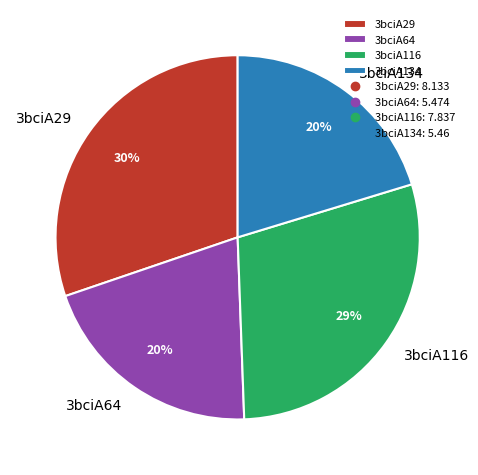

What percentage is the 3bciA116 slice, to the nearest percent?

29%